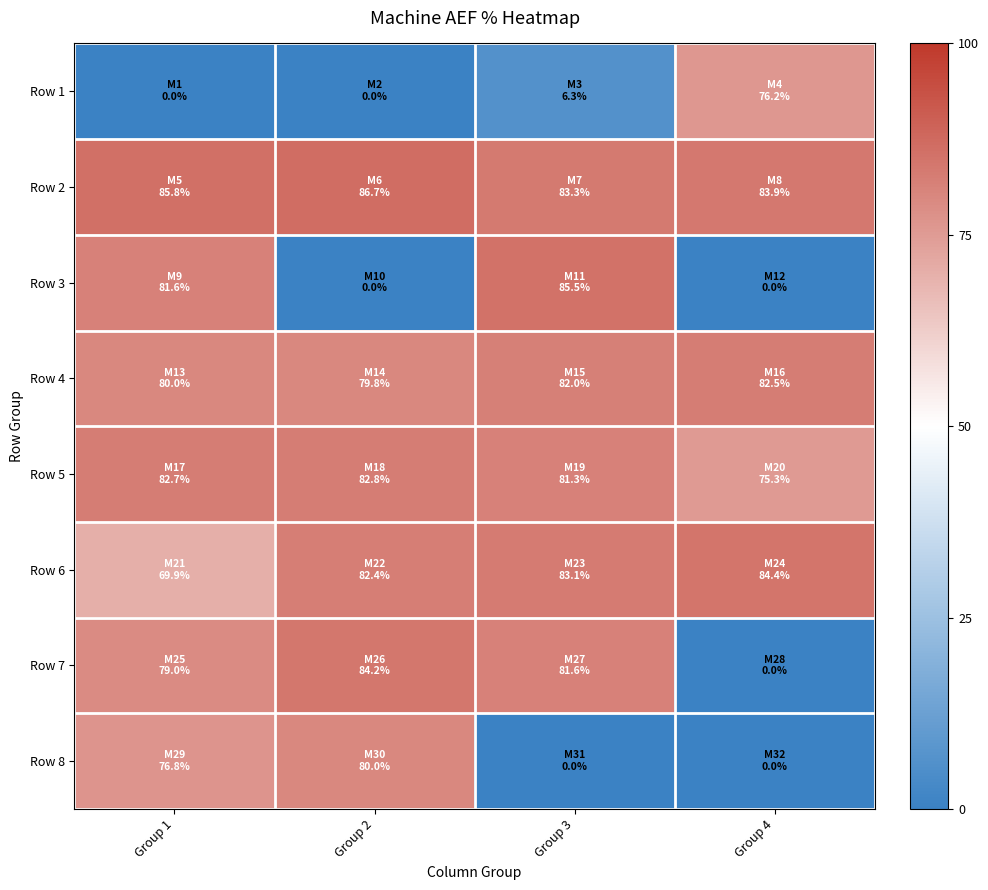

What is the maximum value shown in the chart?

86.7